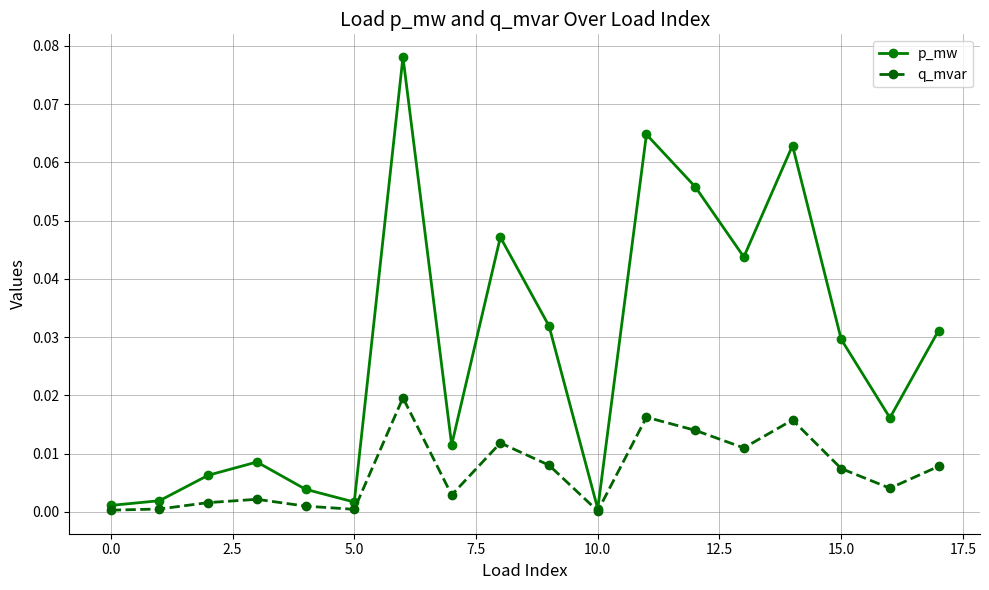

Which series has the largest range (max minus min)?

p_mw